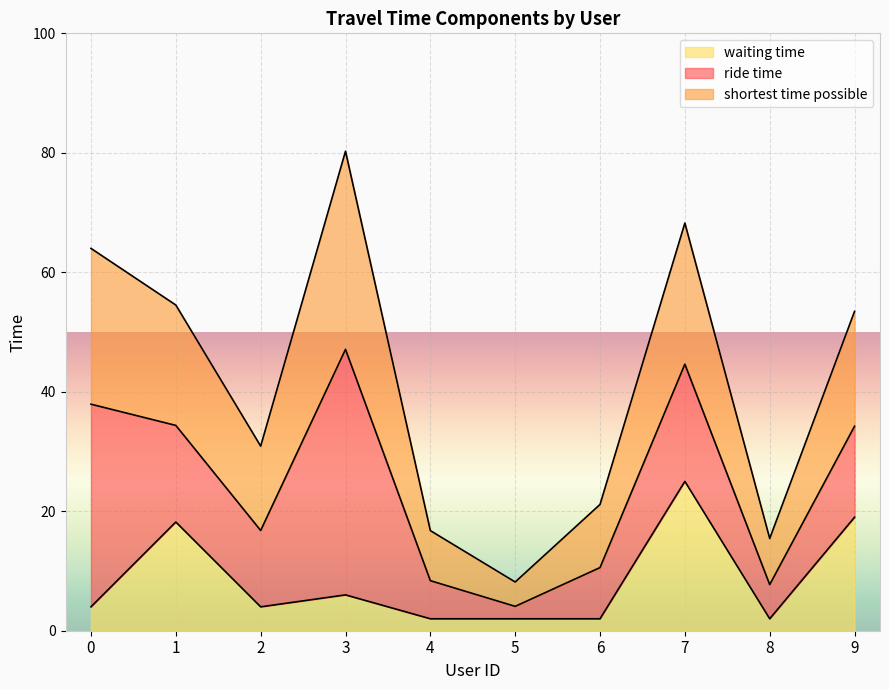

How many interior local valleys does the waiting time series have?

2